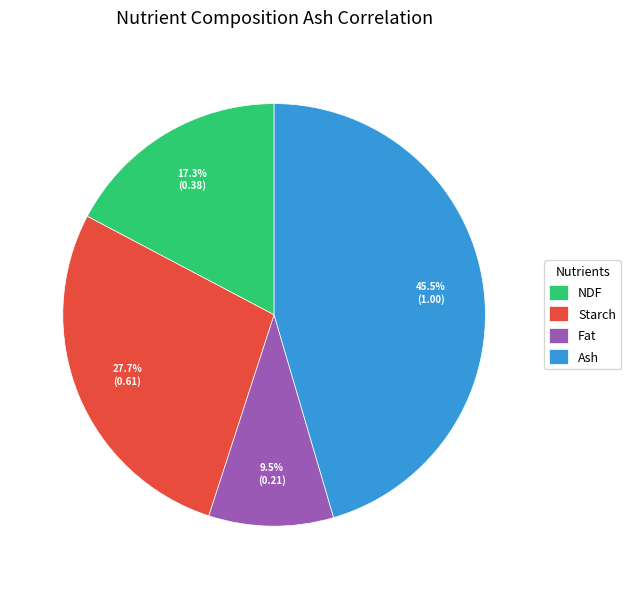

What percentage is NOT represented by Starch?

72.3%